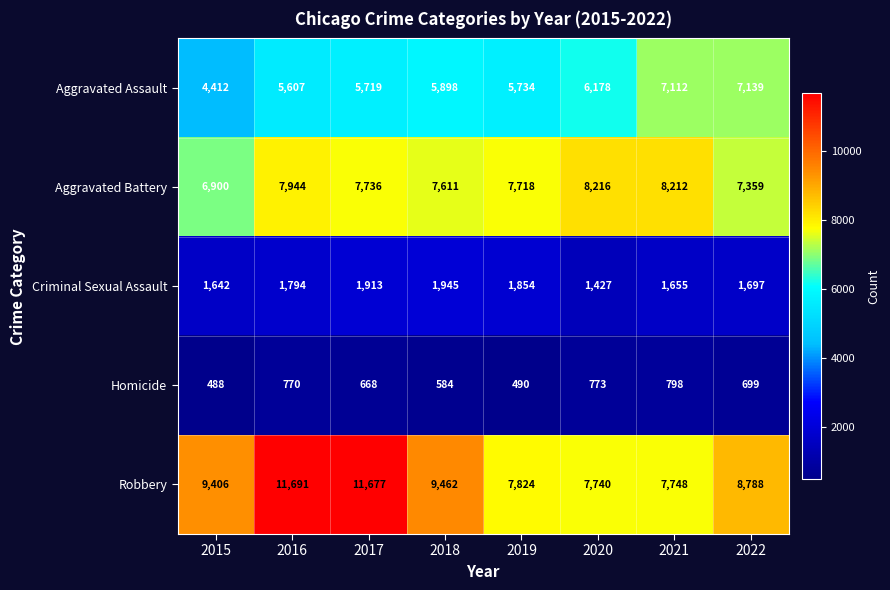

True or false: Homicide has a value of 490 at 2019.

True